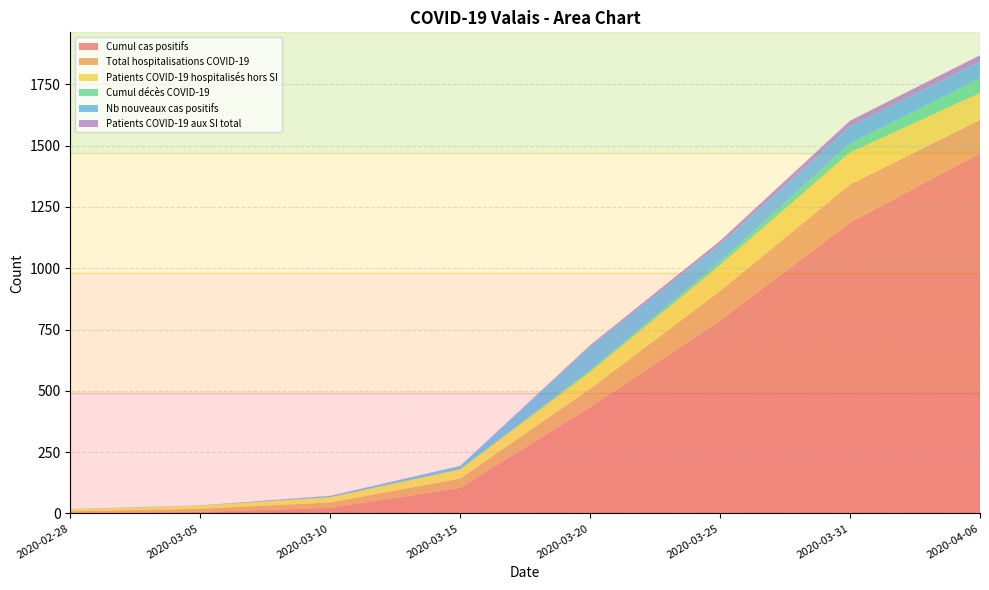

Reading left to right, extract all data points from this chart.

Cumul cas positifs: 2020-02-28=1	2020-03-05=6	2020-03-10=23	2020-03-15=104	2020-03-20=433	2020-03-25=786	2020-03-31=1187	2020-04-06=1469
Total hospitalisations COVID-19: 2020-02-28=8	2020-03-05=13	2020-03-10=22	2020-03-15=38	2020-03-20=75	2020-03-25=121	2020-03-31=155	2020-04-06=136
Patients COVID-19 hospitalisés hors SI: 2020-02-28=8	2020-03-05=13	2020-03-10=21	2020-03-15=37	2020-03-20=69	2020-03-25=106	2020-03-31=131	2020-04-06=110
Cumul décès COVID-19: 2020-02-28=0	2020-03-05=0	2020-03-10=0	2020-03-15=2	2020-03-20=7	2020-03-25=15	2020-03-31=37	2020-04-06=60
Nb nouveaux cas positifs: 2020-02-28=1	2020-03-05=1	2020-03-10=5	2020-03-15=12	2020-03-20=96	2020-03-25=69	2020-03-31=68	2020-04-06=68
Patients COVID-19 aux SI total: 2020-02-28=0	2020-03-05=0	2020-03-10=1	2020-03-15=1	2020-03-20=6	2020-03-25=15	2020-03-31=24	2020-04-06=26